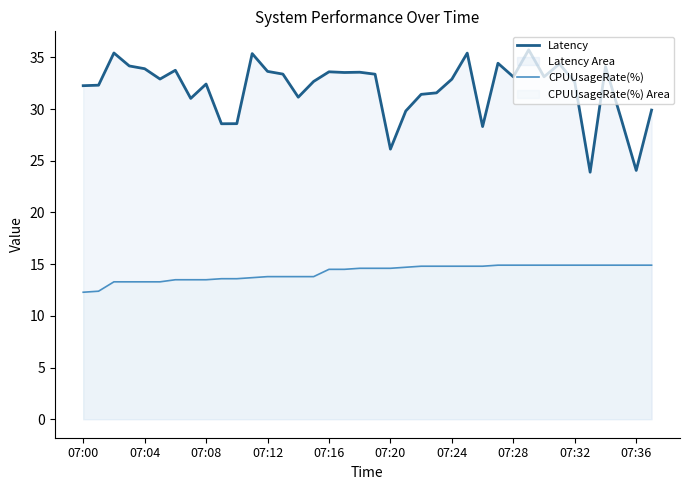

How many values in the Latency series are below 32?

13